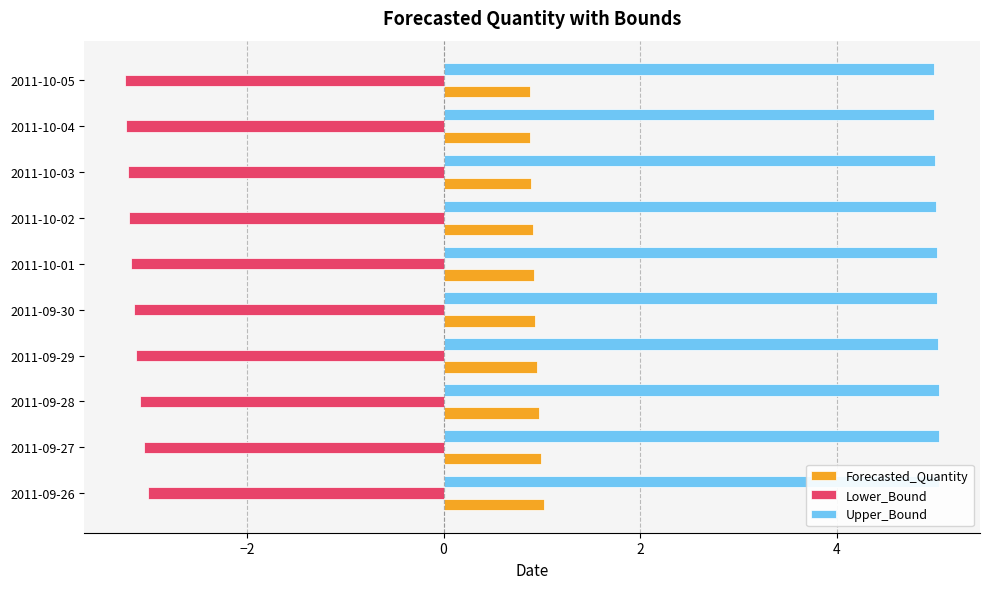

What is the total value across all series at 2011-09-29?

2.9